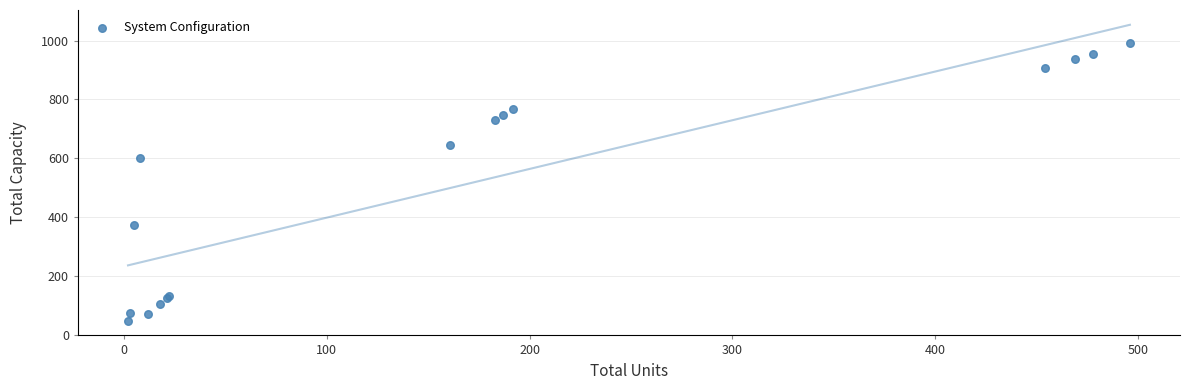

What Y value in the scatter plot is closest to 521?

600